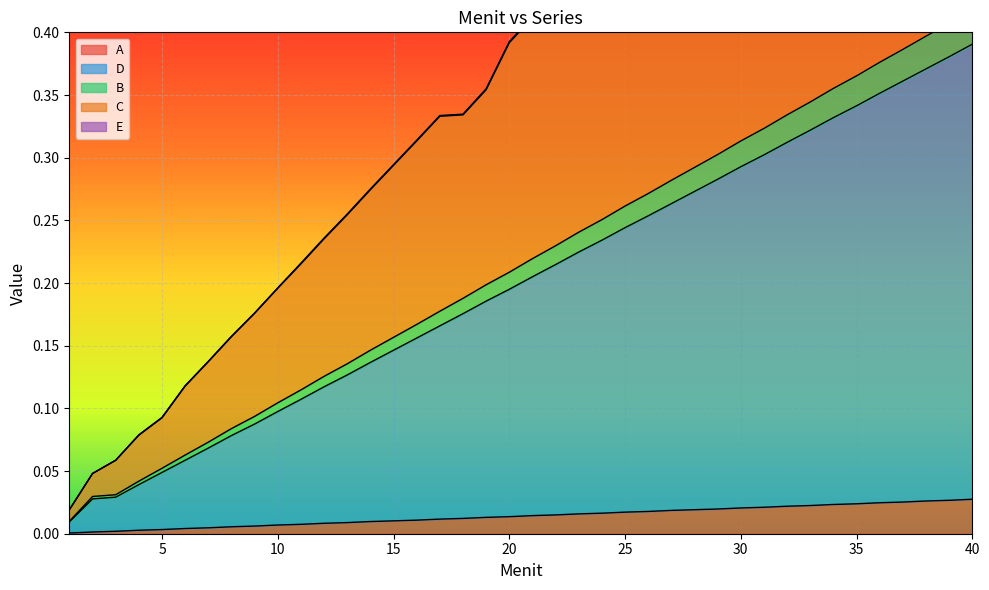

At which label does D reach its peak?

40